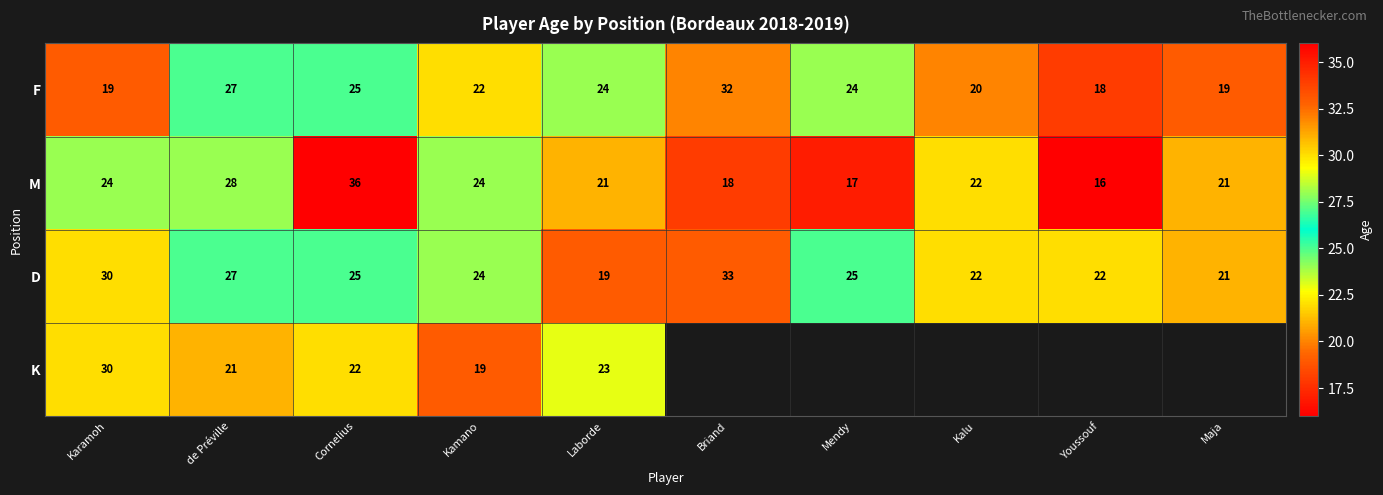

What is the average value of the F series?

23